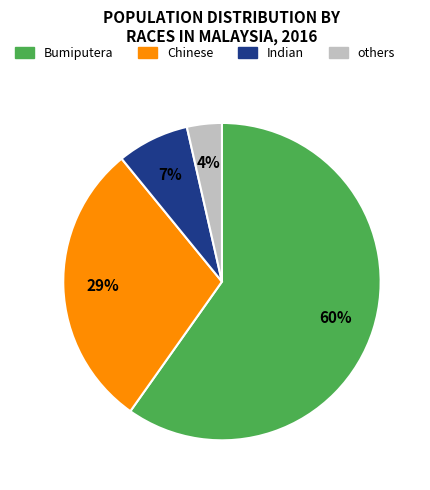

Do Chinese and Bumiputera together represent more than half of the pie?

Yes